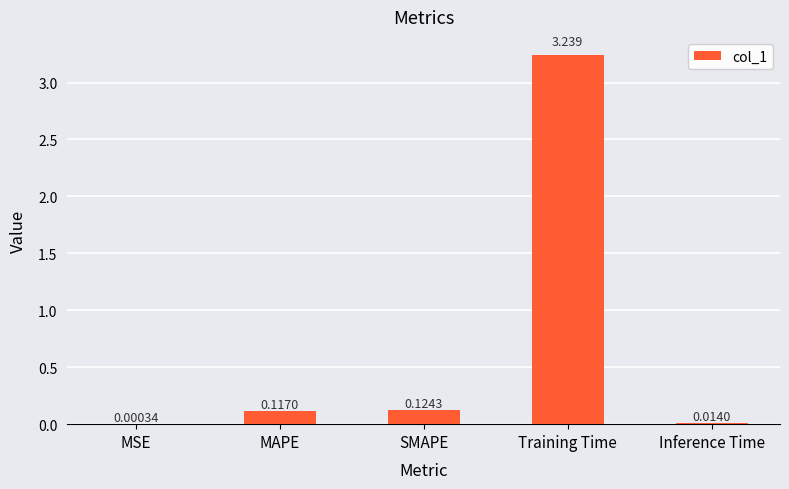

Where is the data nearest to the value 1?

SMAPE